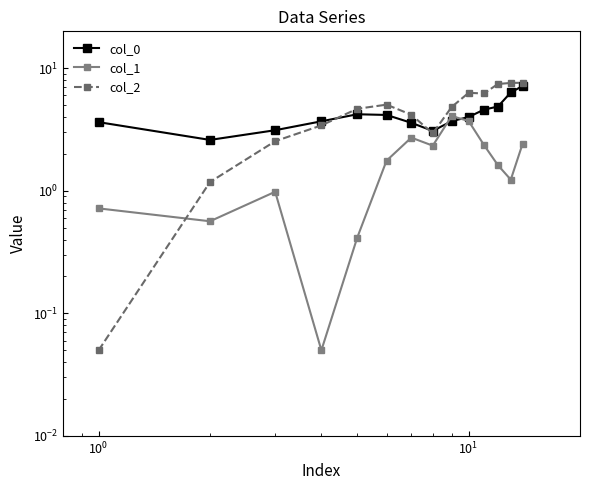

At how many categories does at least one series exceed 5?

6